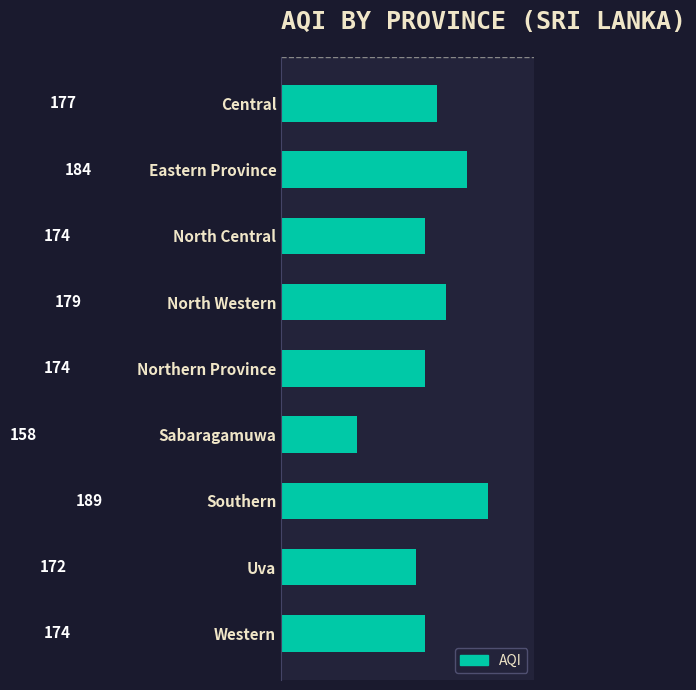

What position from the top is Central?

1